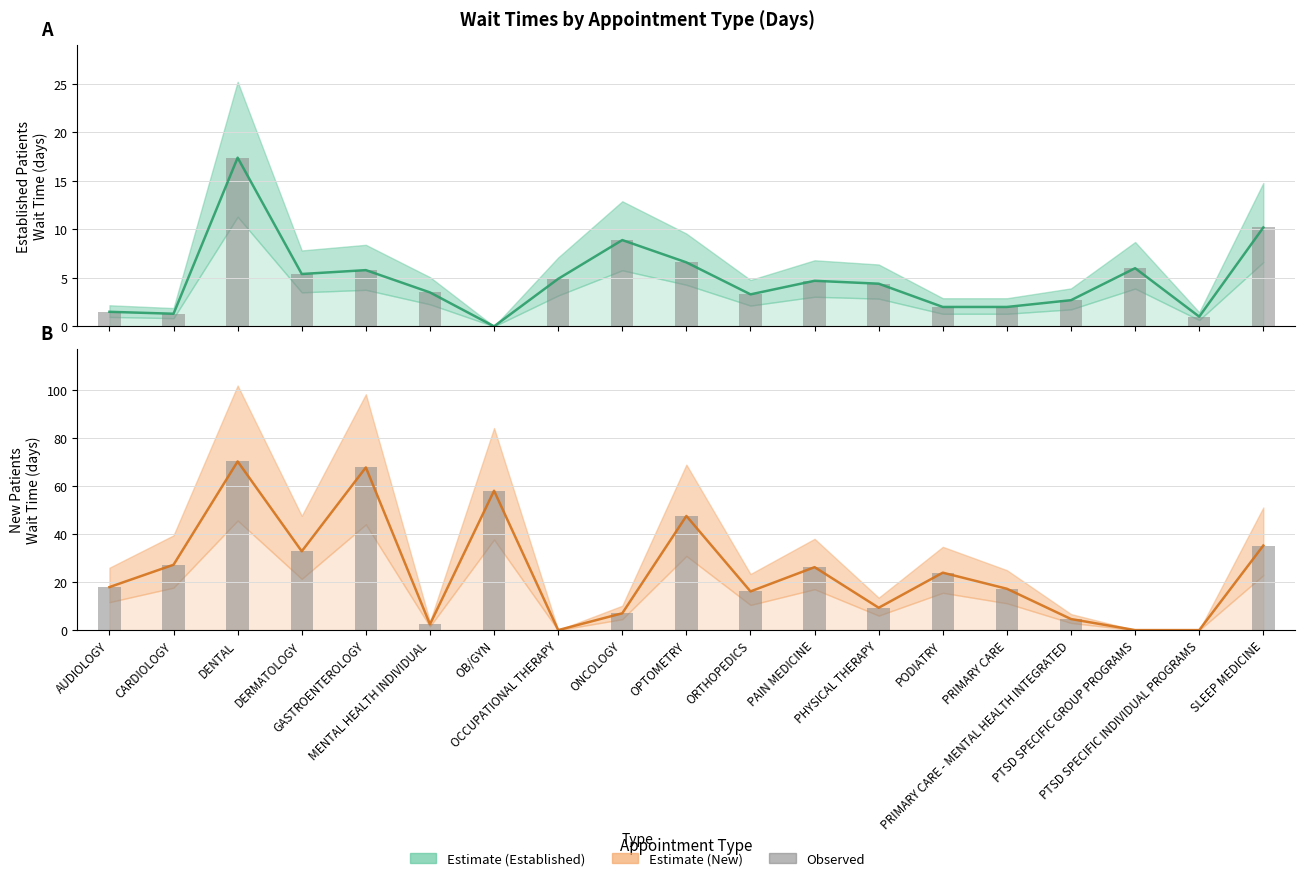

Where does the Observed series first go above 17?

AUDIOLOGY